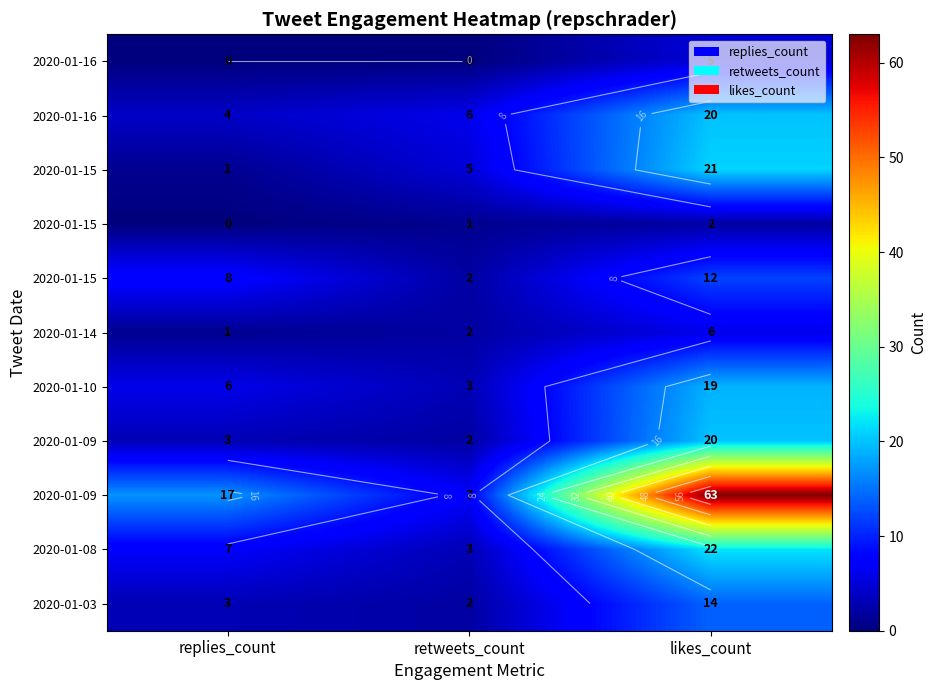

What is the maximum value shown in the chart?

63